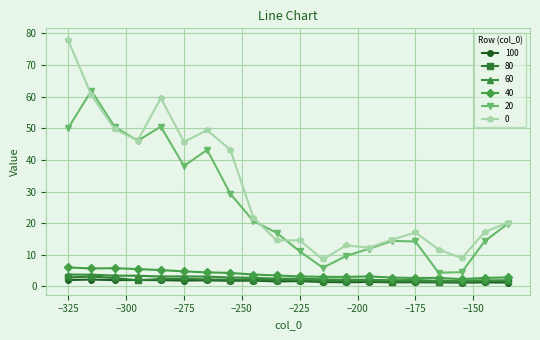

What is the greatest value displayed?

77.8